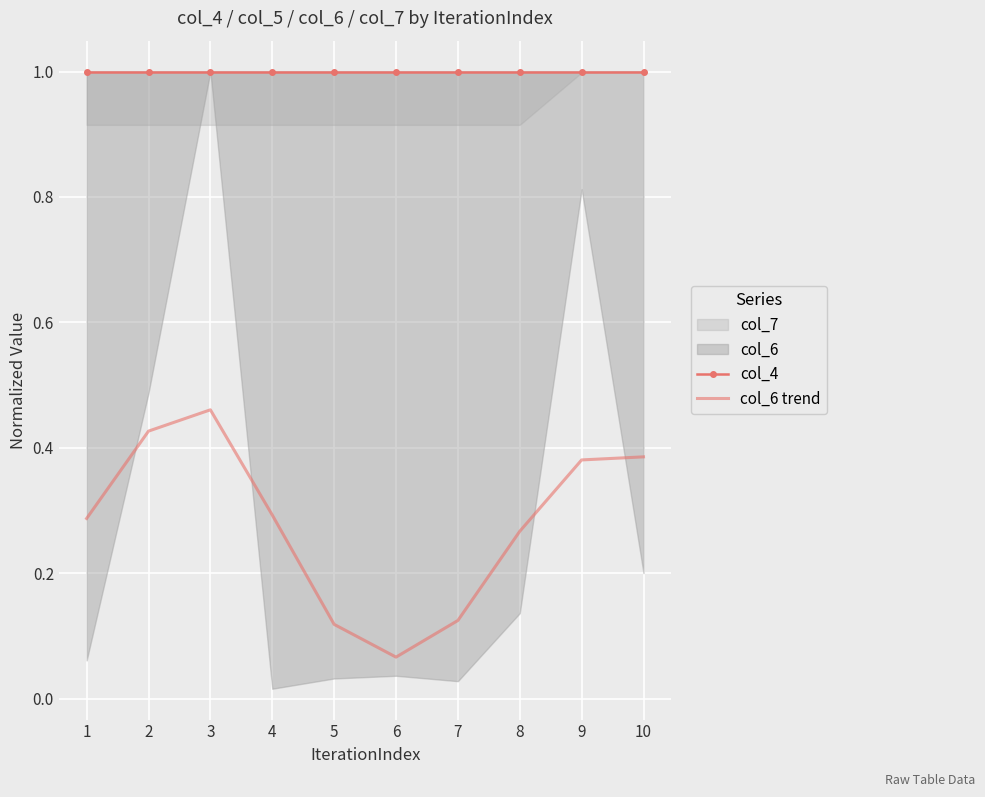

True or false: col_4 and col_6 trend cross at least once.

False